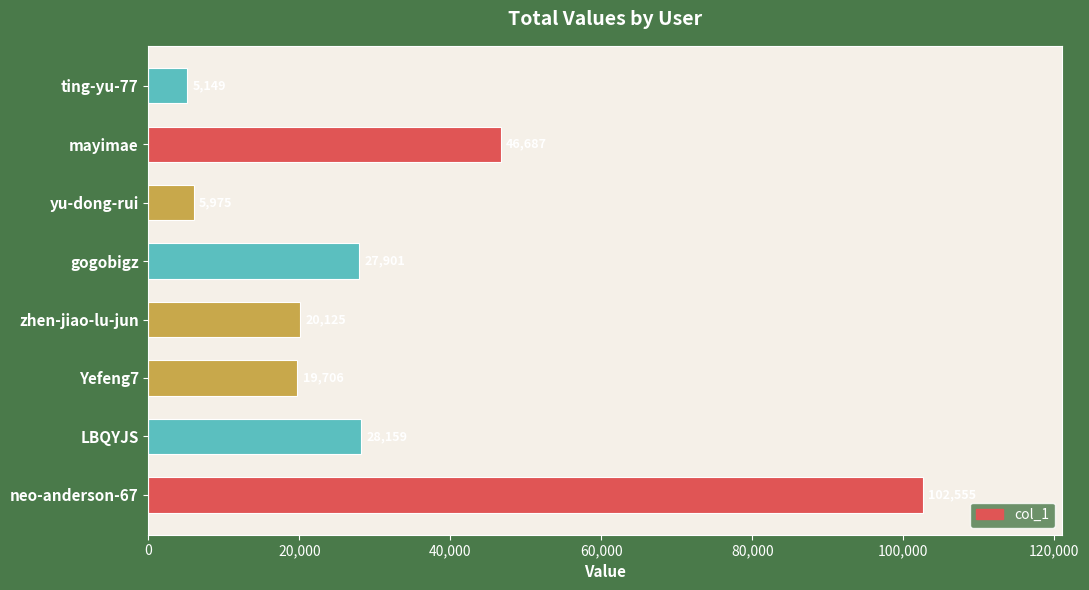

The chart shows a value of 45742 at gogobigz. True or false?

False